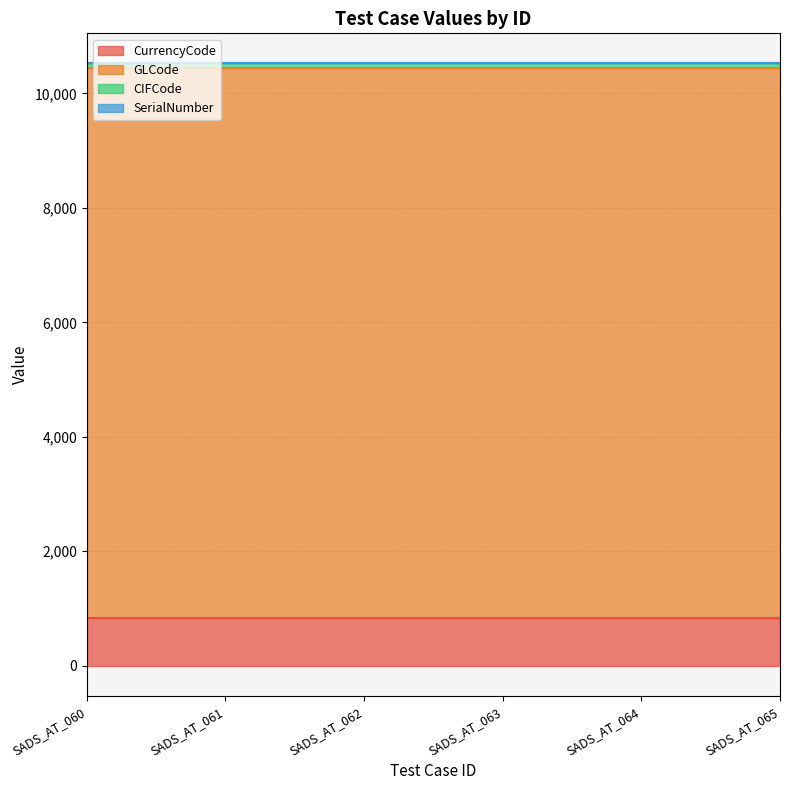

Rank the series at SADS_AT_065 from lowest to highest value.

SerialNumber, CIFCode, CurrencyCode, GLCode